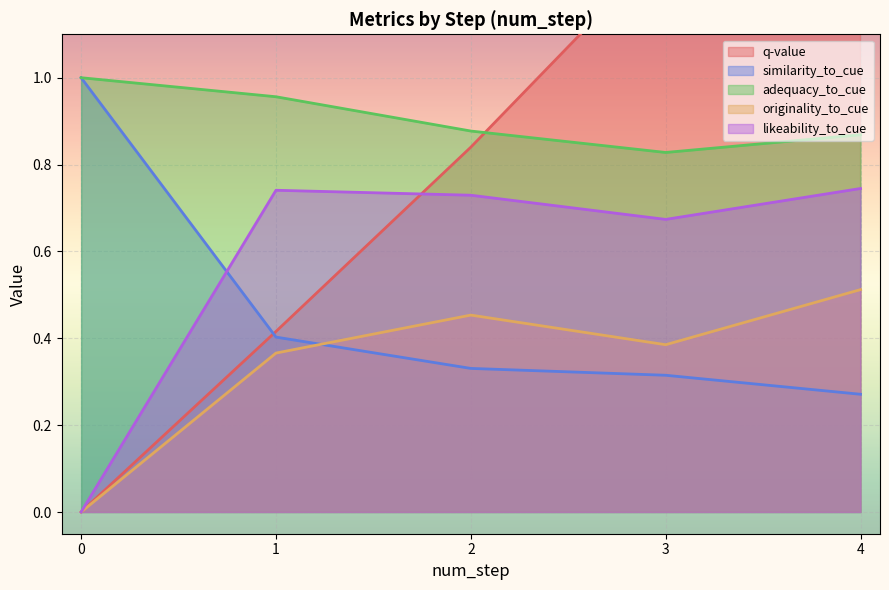

True or false: likeability_to_cue and originality_to_cue cross at least once.

False